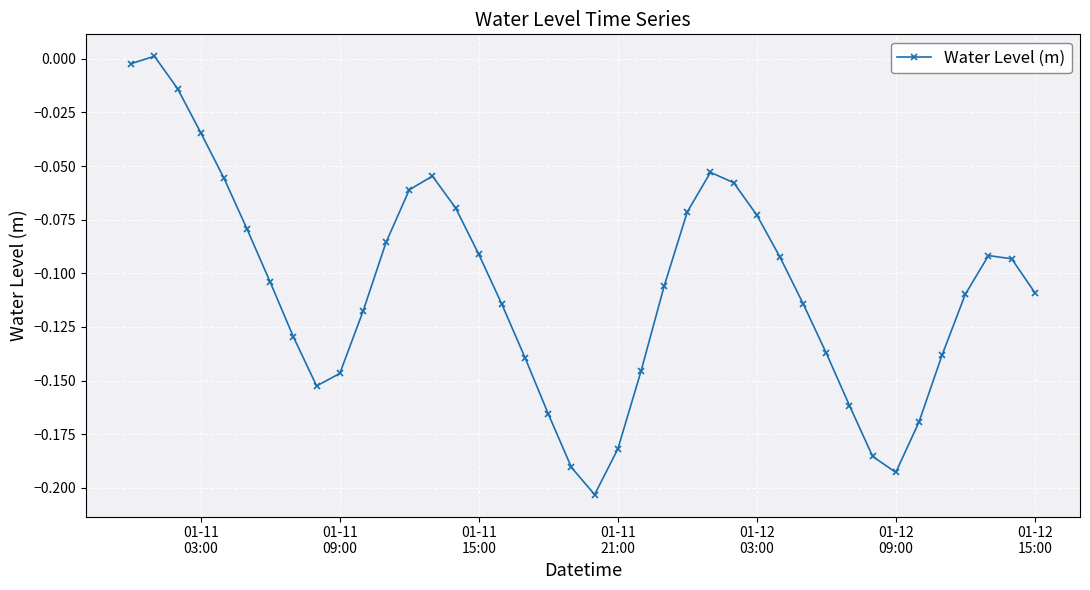

What is the sum of all values?

-4.3